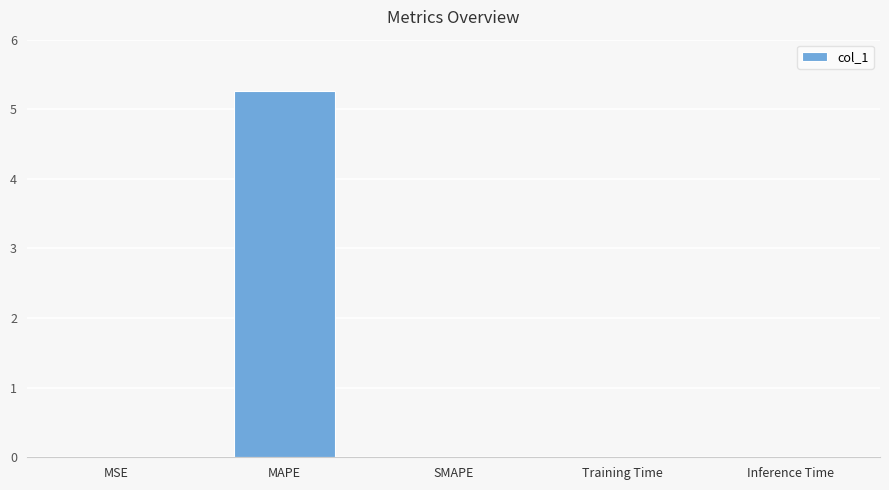

How many data points does each series have?

5